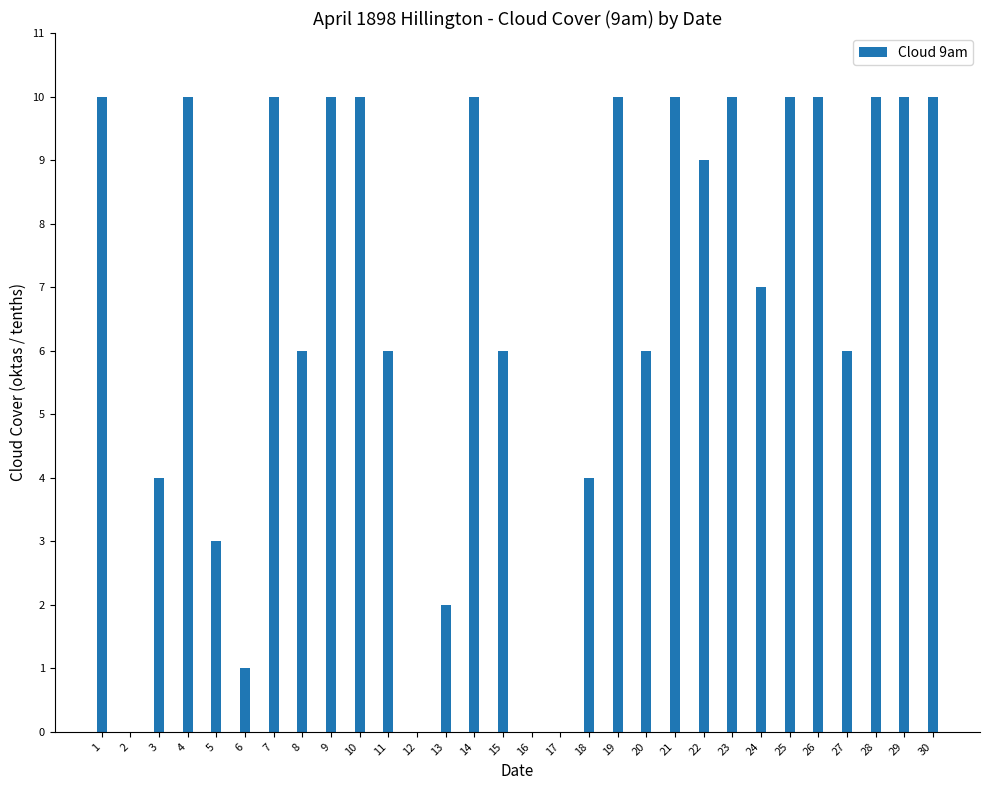

True or false: the data shows 0 at 16.

True